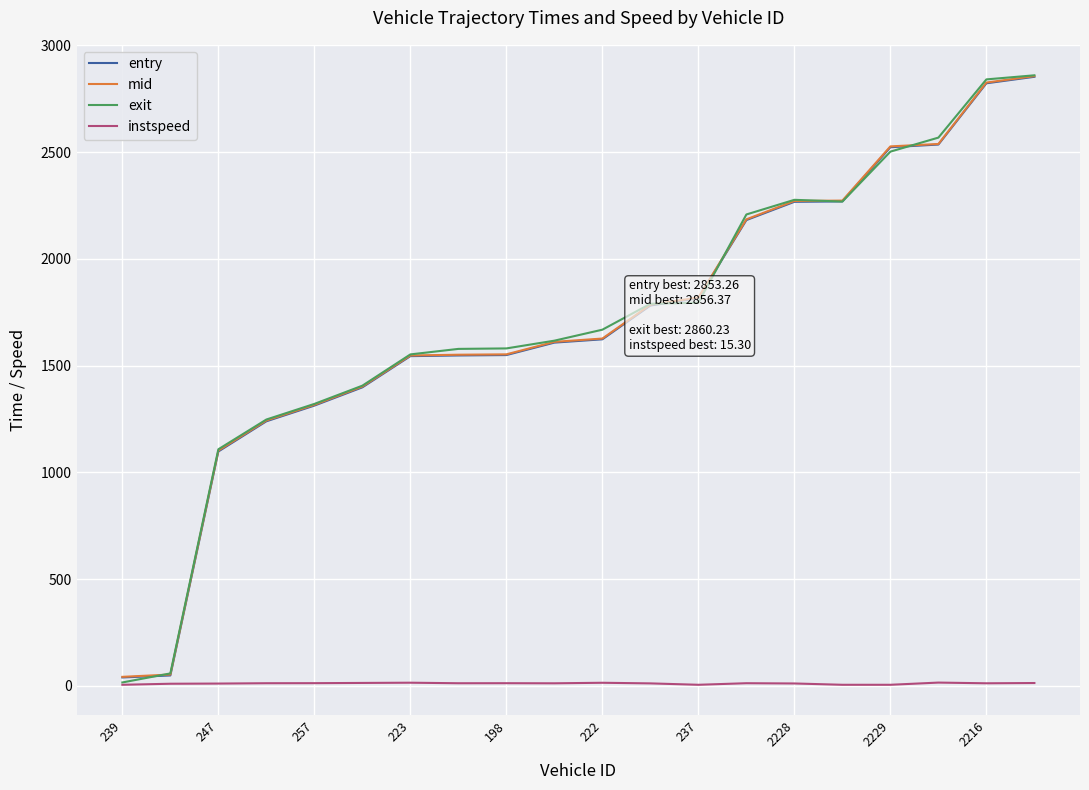

Which series has the widest spread of values?

exit